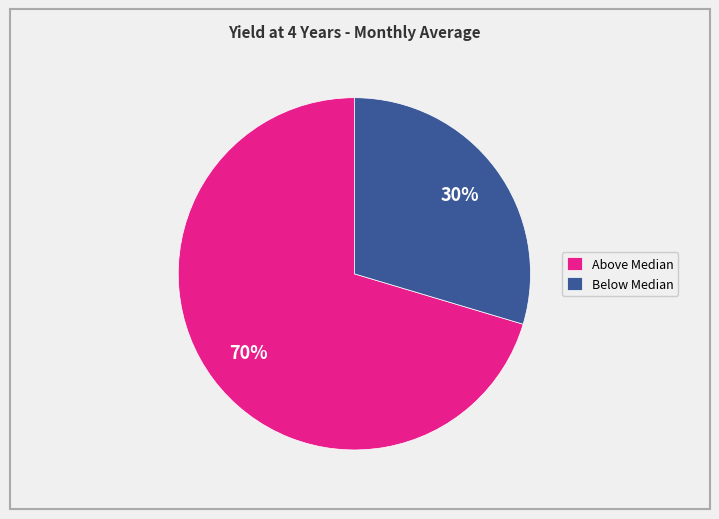

How many segments does this pie chart have?

2